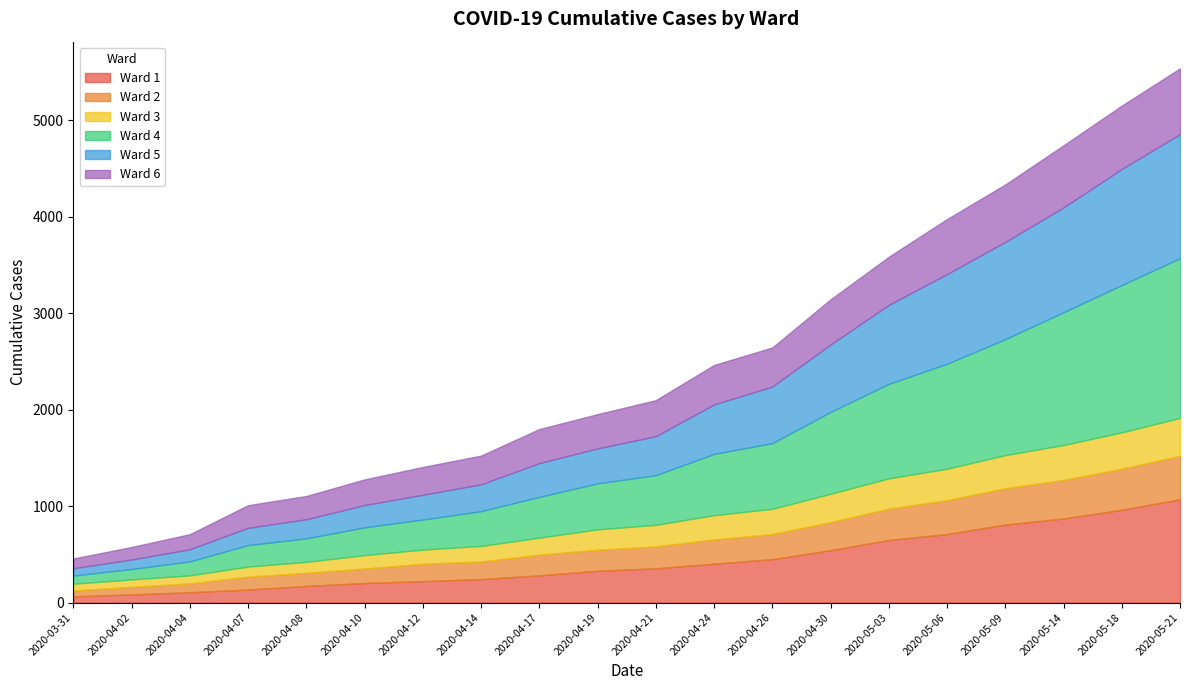

What is the approximate value of Ward 2 at 2020-04-04, to the nearest 50?

100